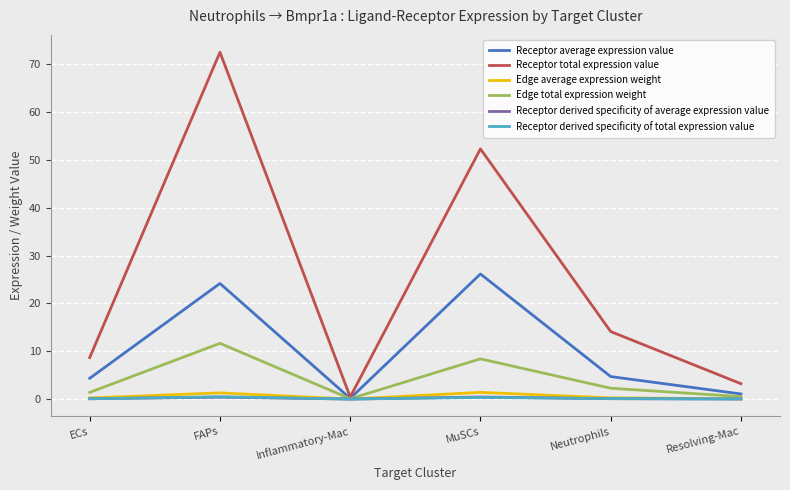

At which category is the sum across all series the highest?

FAPs